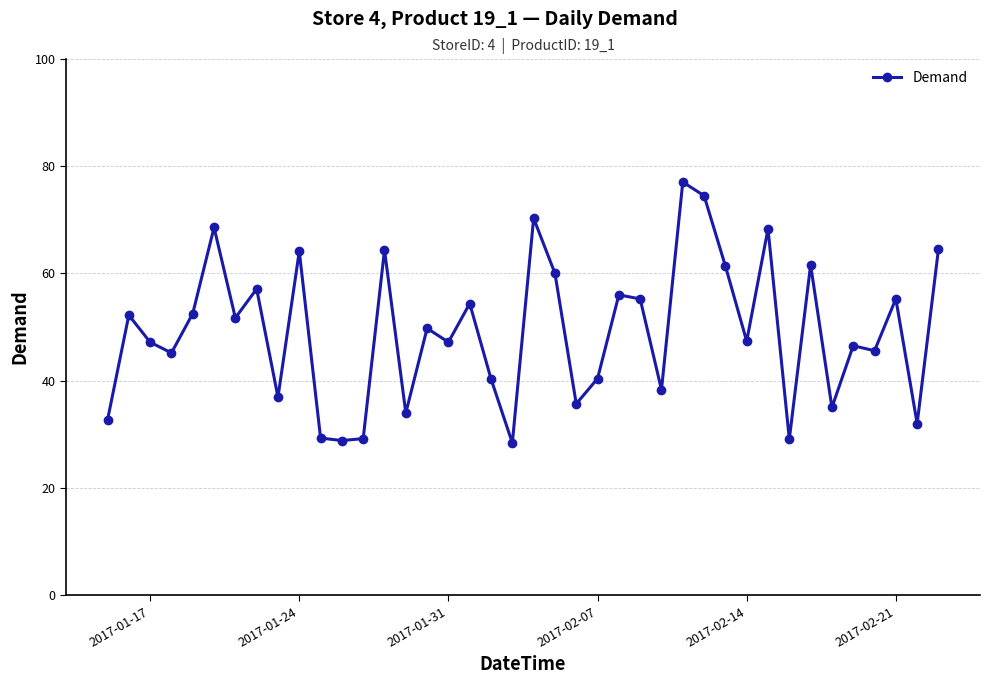

What is the value of the 29th point from the left?

74.4